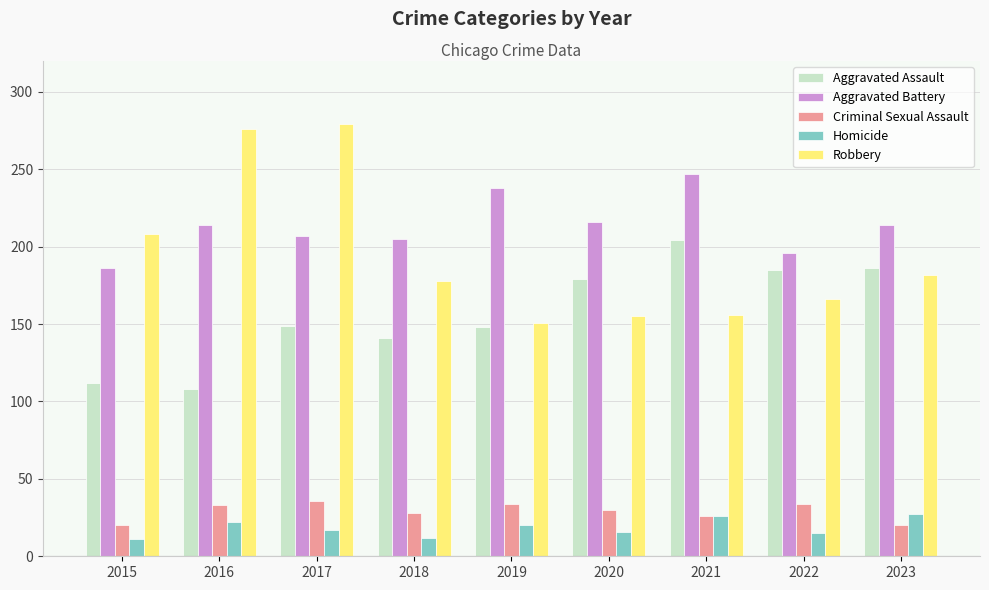

Between 2017 and 2022, which series saw the biggest shift?

Robbery